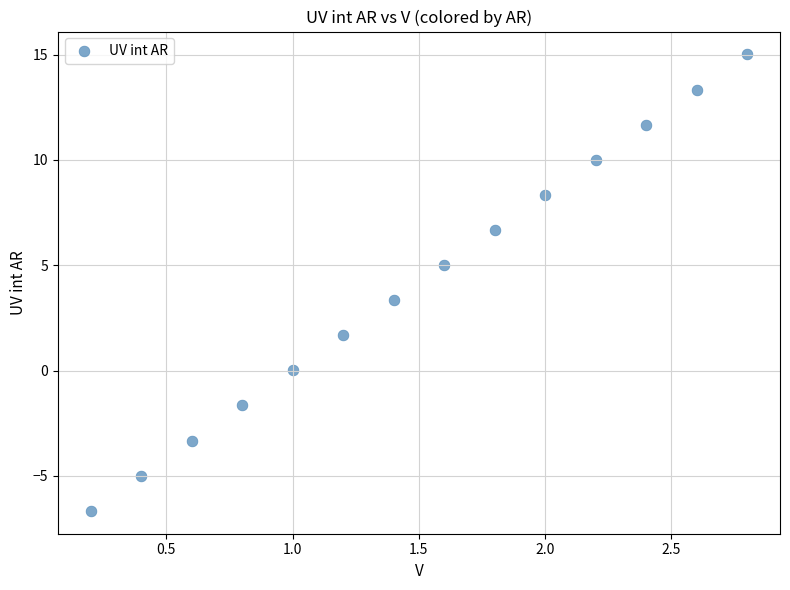

What Y value in the scatter plot is closest to 4?

3.4